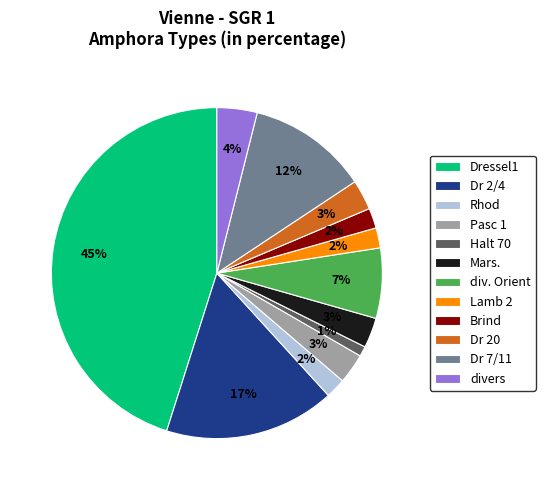

True or false: Rhod accounts for 56% of the total.

False